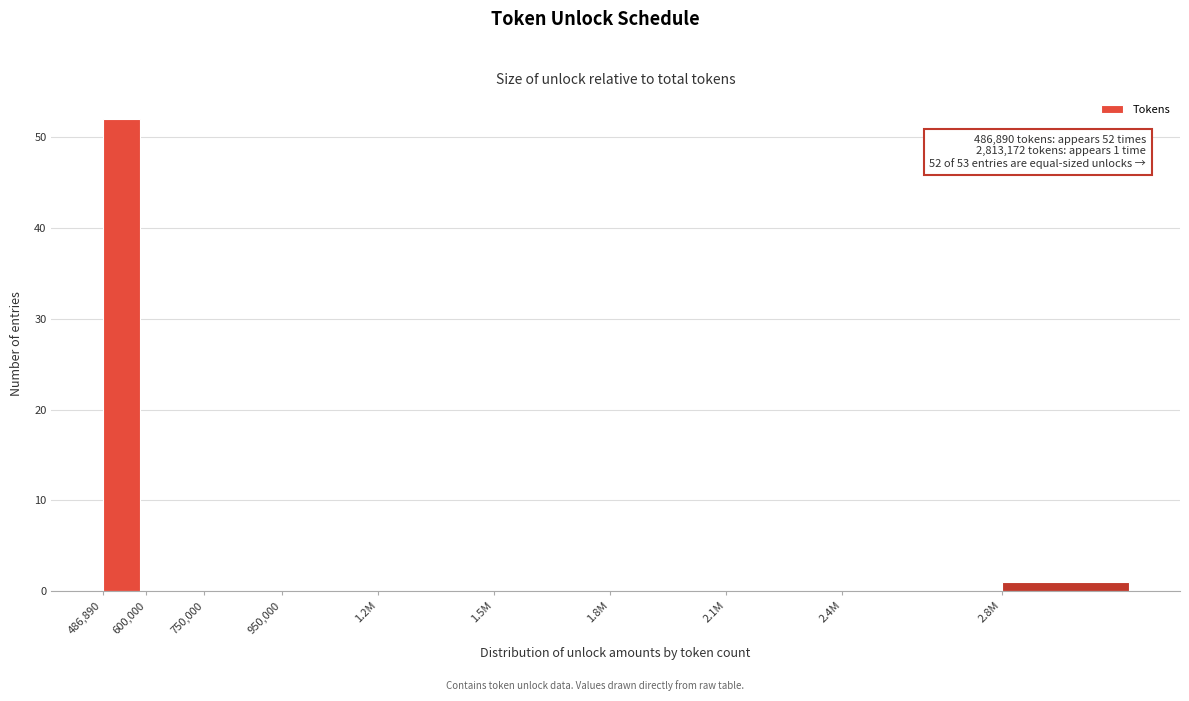

Reading left to right, transcribe all the data shown in this chart.

486,890=52	600,000=0	750,000=0	950,000=0	1.2M=0	1.5M=0	1.8M=0	2.1M=0	2.4M=0	2.8M=1